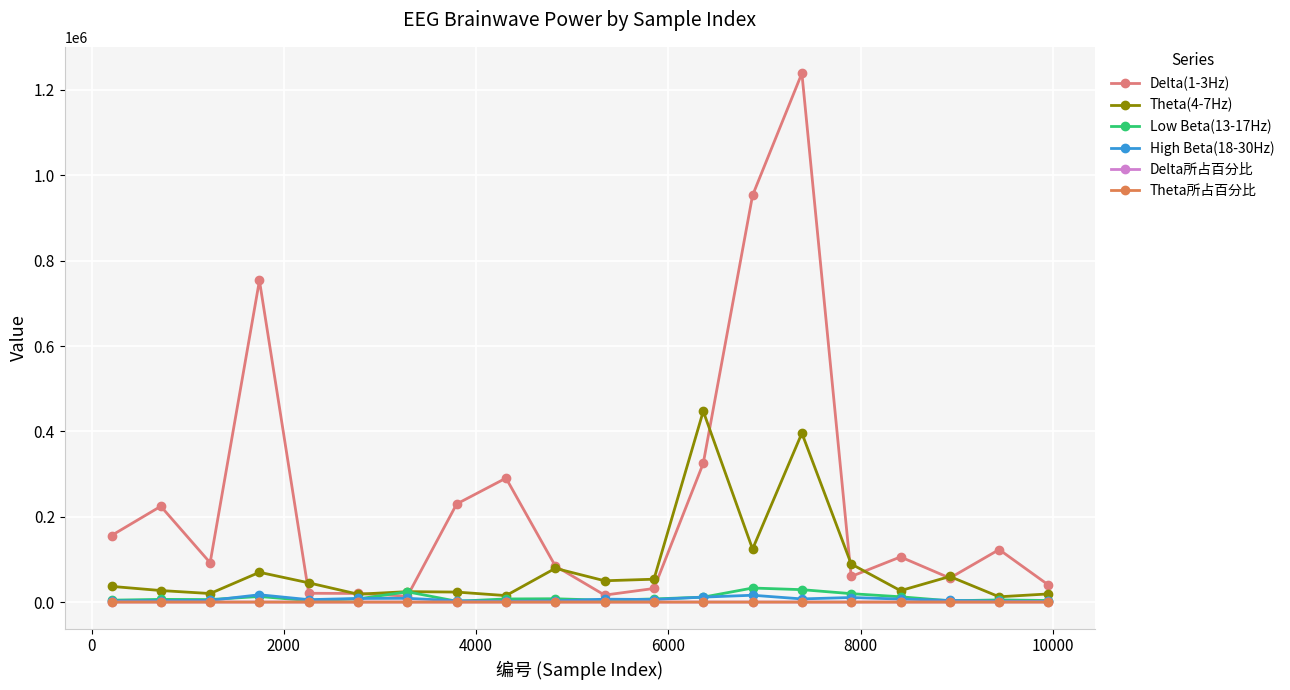

How many lines are shown in the chart?

6